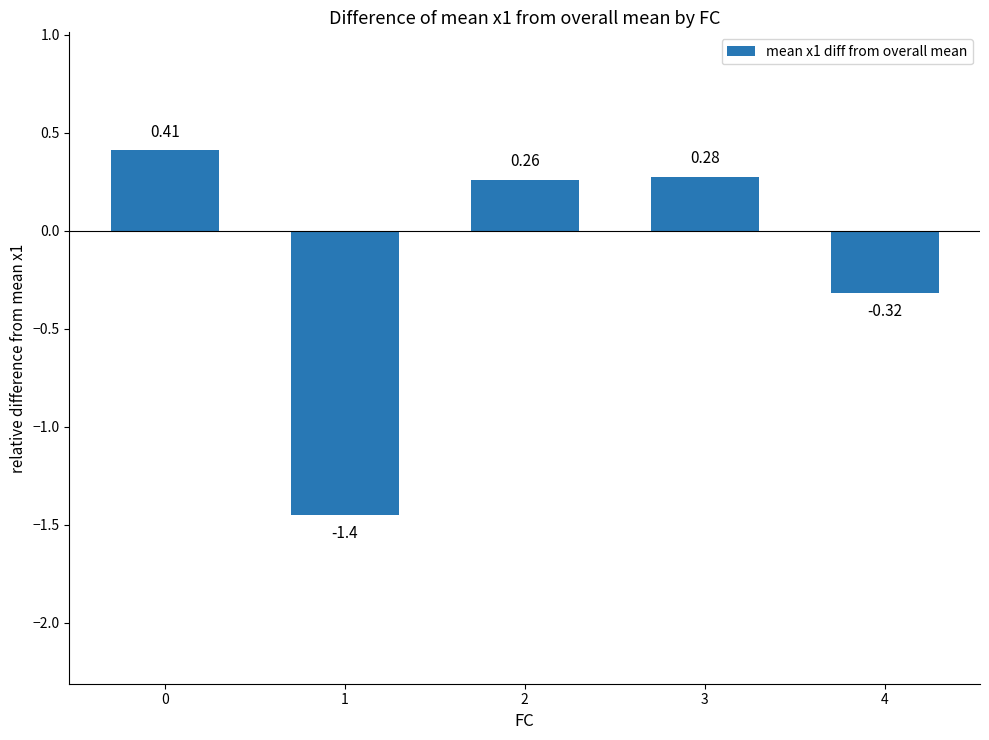

True or false: the data shows -0.9 at 1.

False